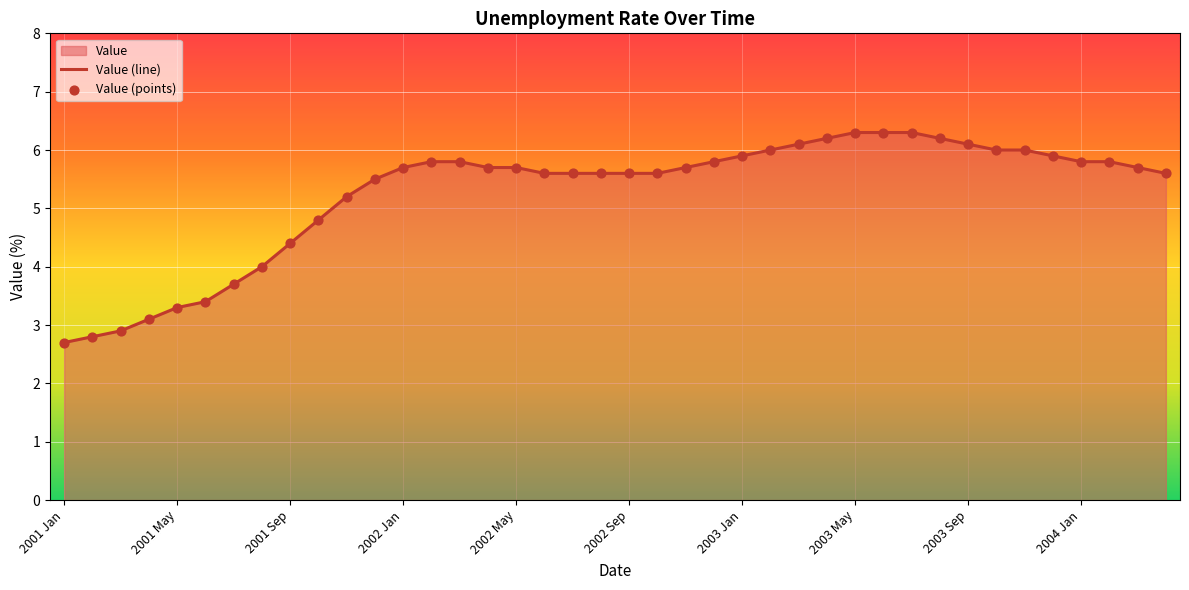

Which series has the largest Y range (max minus min)?

Value (line)